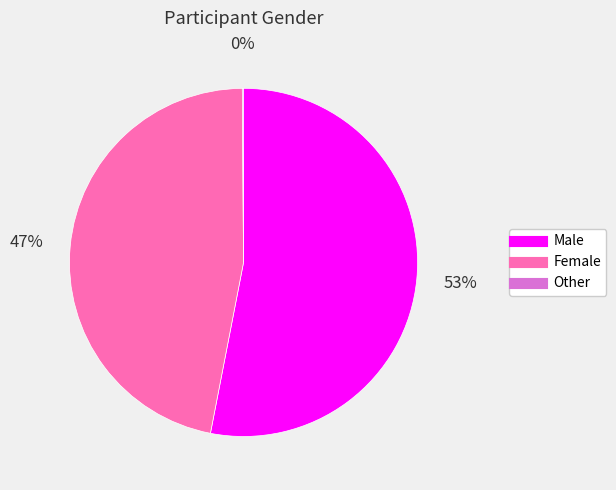

The Female slice represents 35% of the pie. True or false?

False